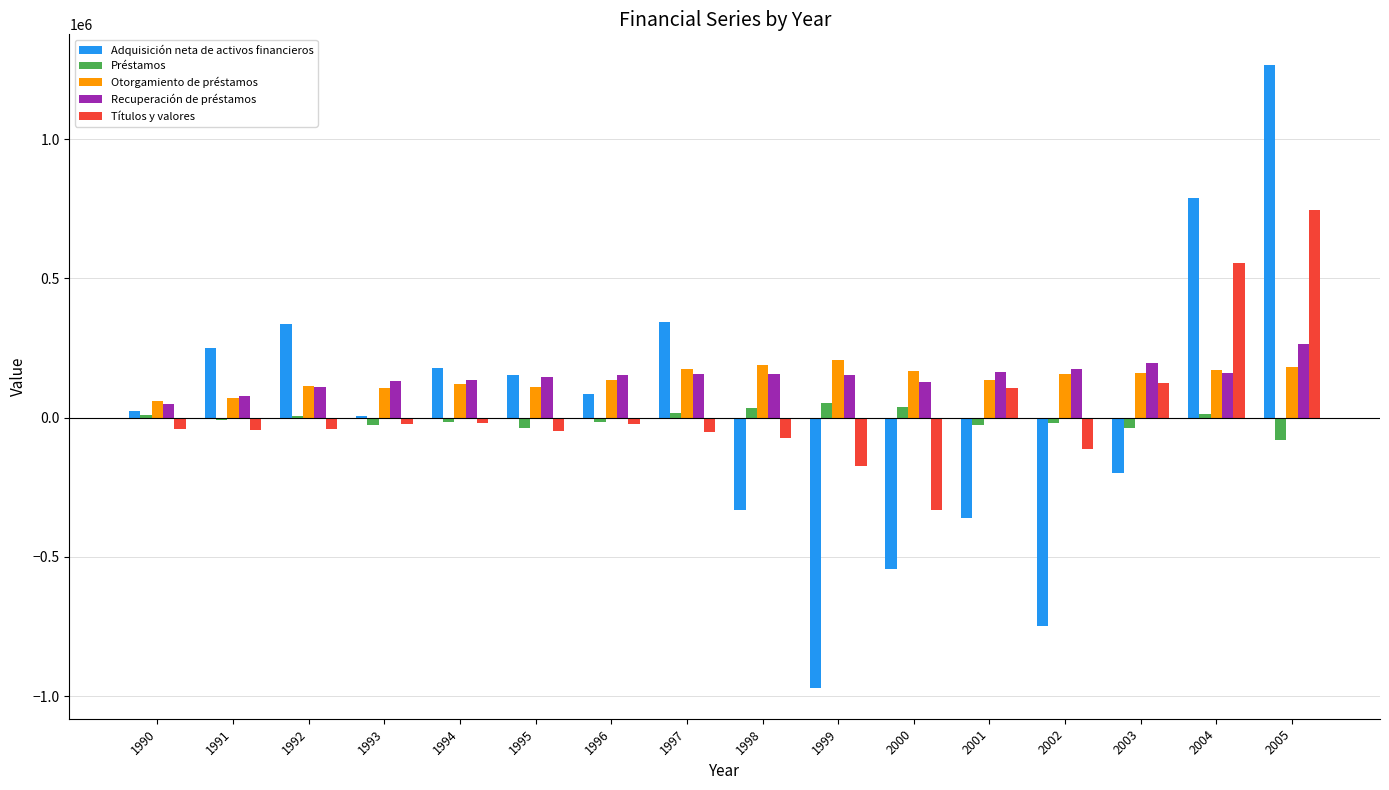

Is the value of Recuperación de préstamos at 2003 greater than the value of Adquisición neta de activos financieros at 2003?

Yes